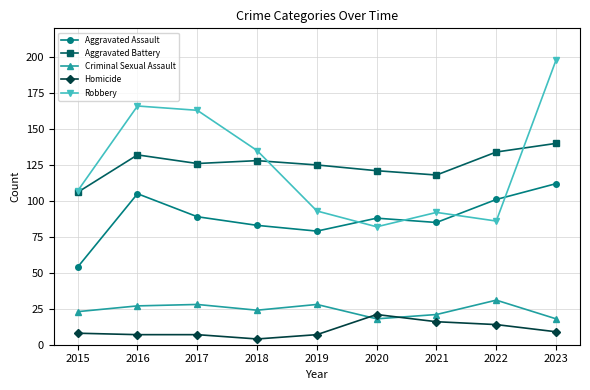

Is it true that Aggravated Assault equals 55 at 2017?

False